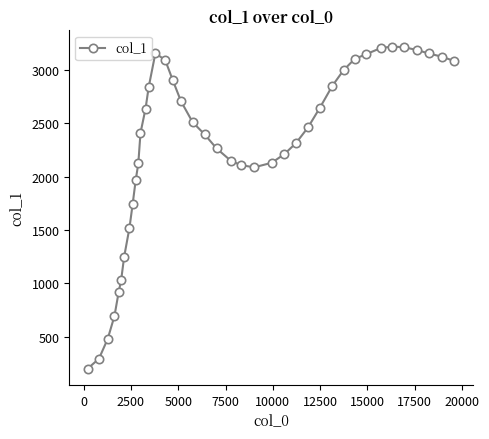

What is the value of the 19th point from the left?

2512.1